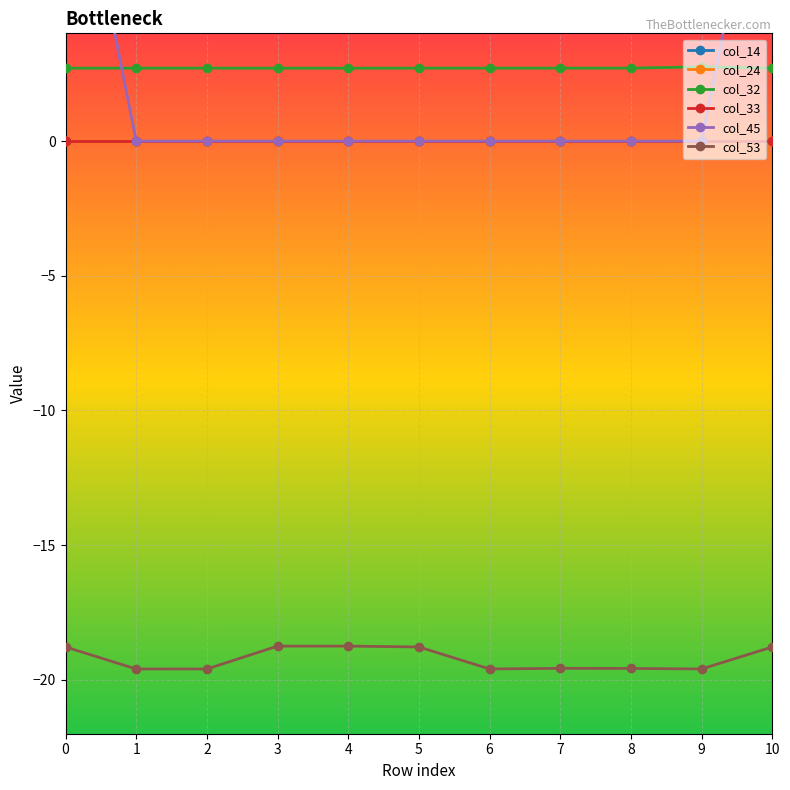

True or false: col_53 and col_14 intersect in this chart.

False